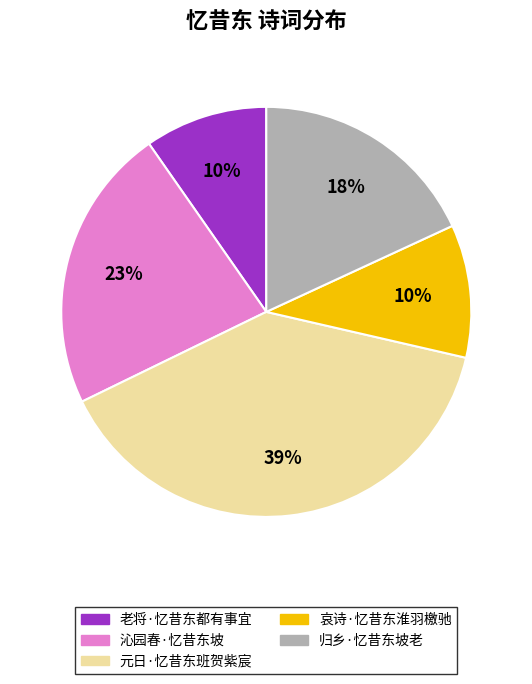

Is there any slice that represents more than half of the pie?

No